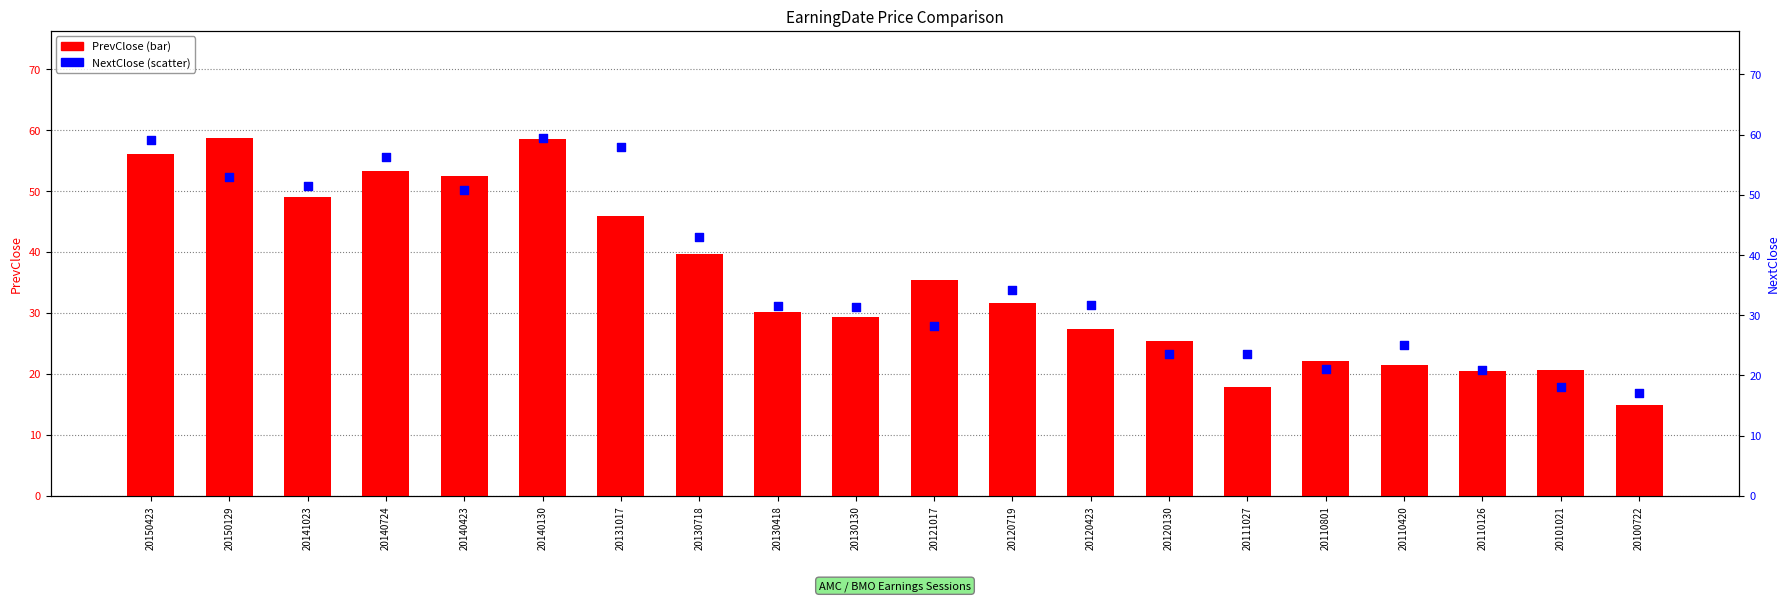

Which series has the widest spread of Y values?

PrevClose